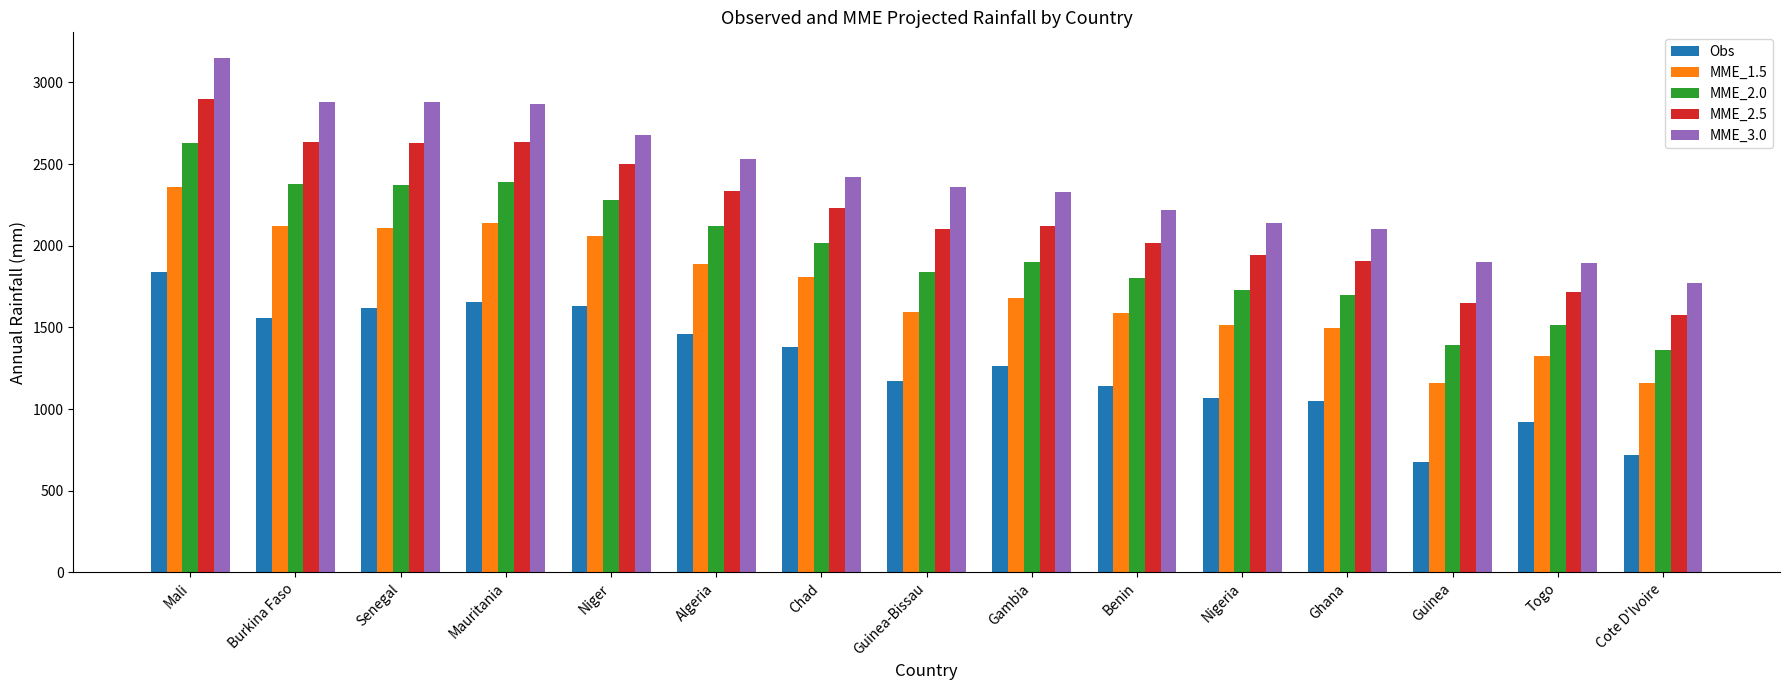

Read the MME_2.0 value at Niger.

2278.7